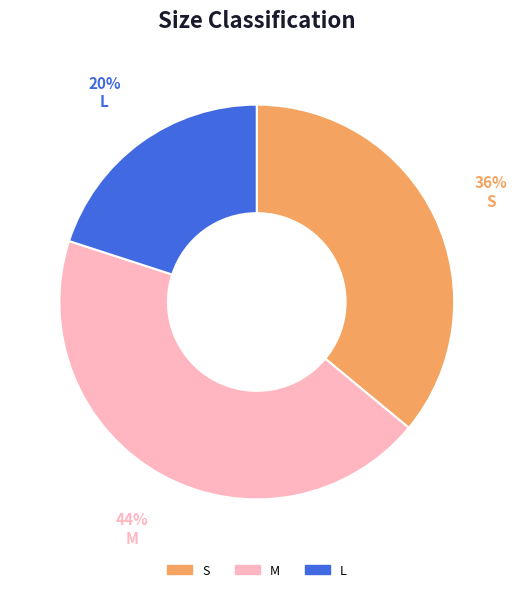

To the nearest percent, what portion does S represent?

36%